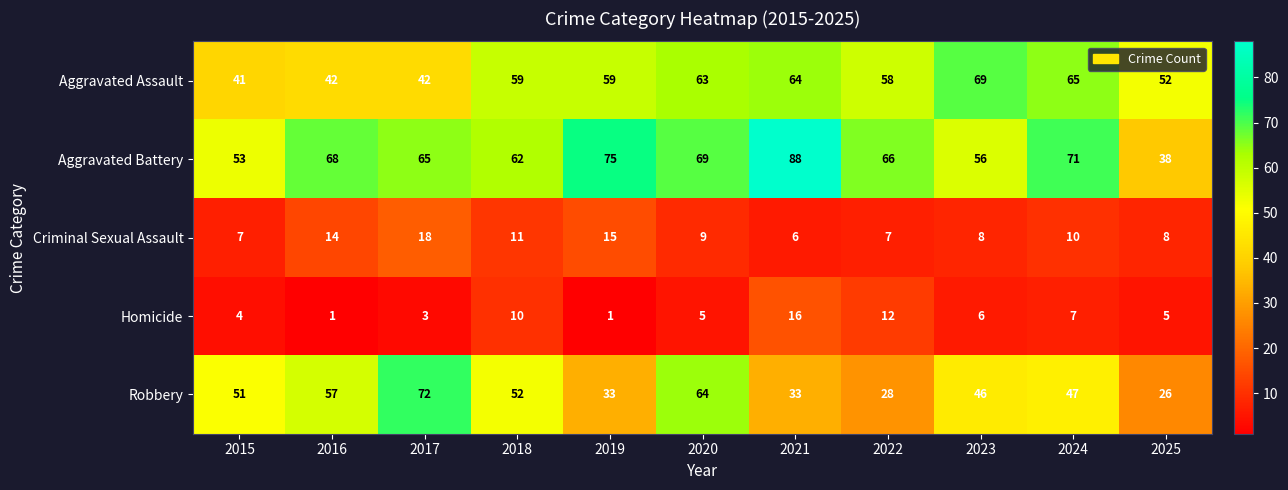

What is the approximate value of Aggravated Assault at 2021, to the nearest 5?

65